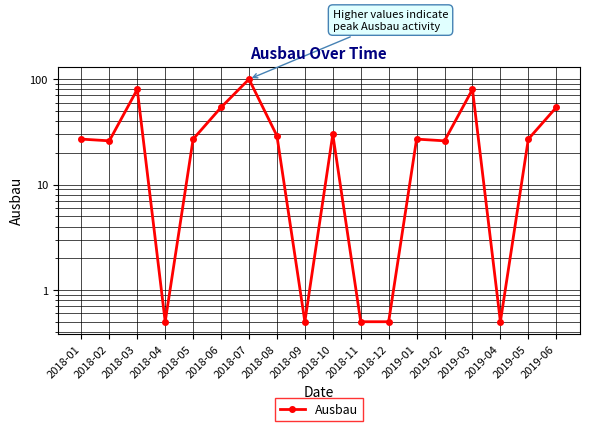

At which category does the chart reach its peak across all series?

2018-07